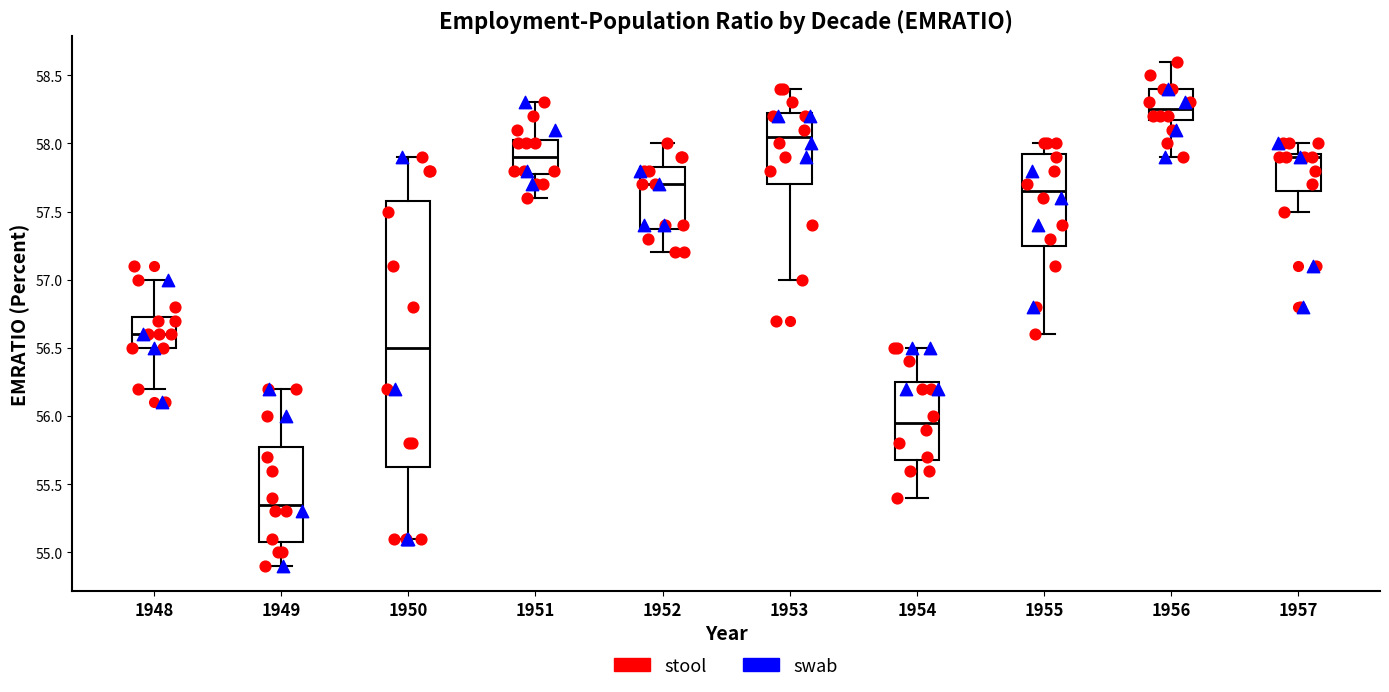

Which box's median line is the lowest?

1949